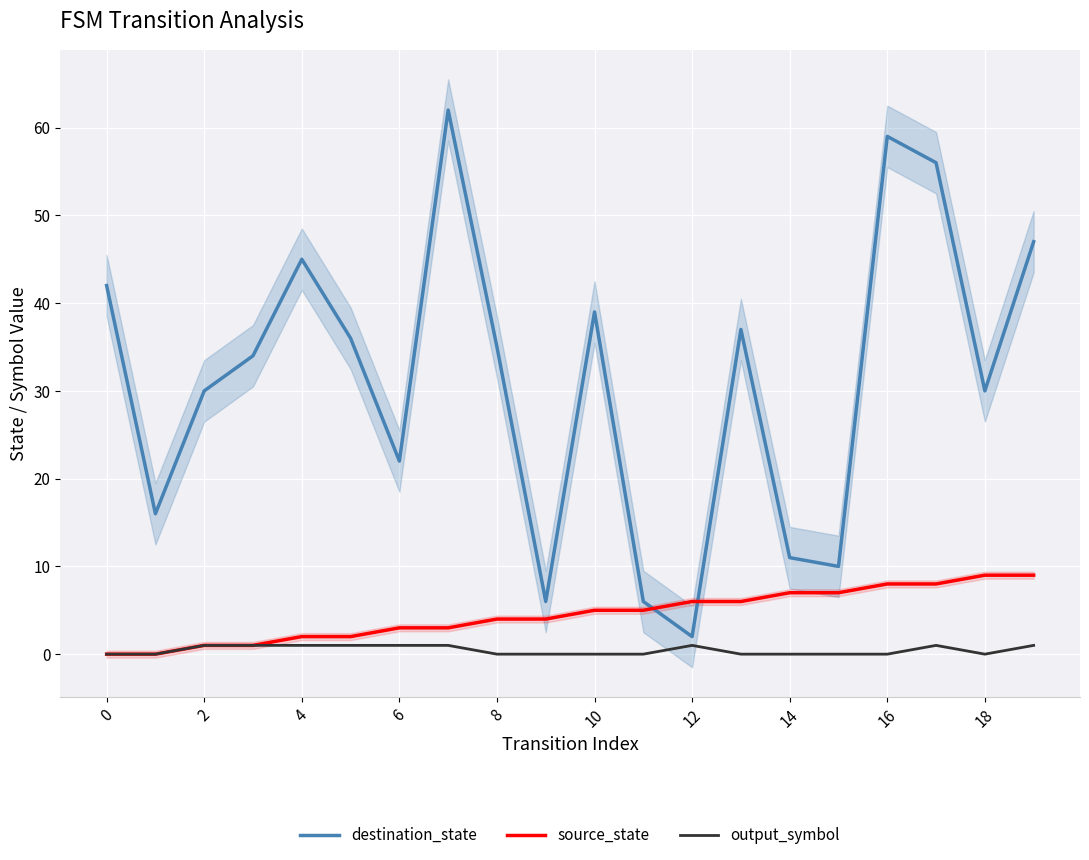

Which series changed the most between 2 and 17?

destination_state